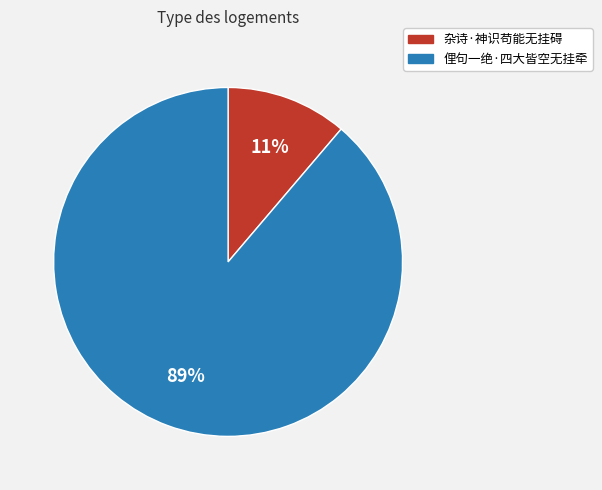

To the nearest percent, what is the difference between the 杂诗·神识苟能无挂碍 and 俚句一绝·四大皆空无挂牵 slice percentages?

78%